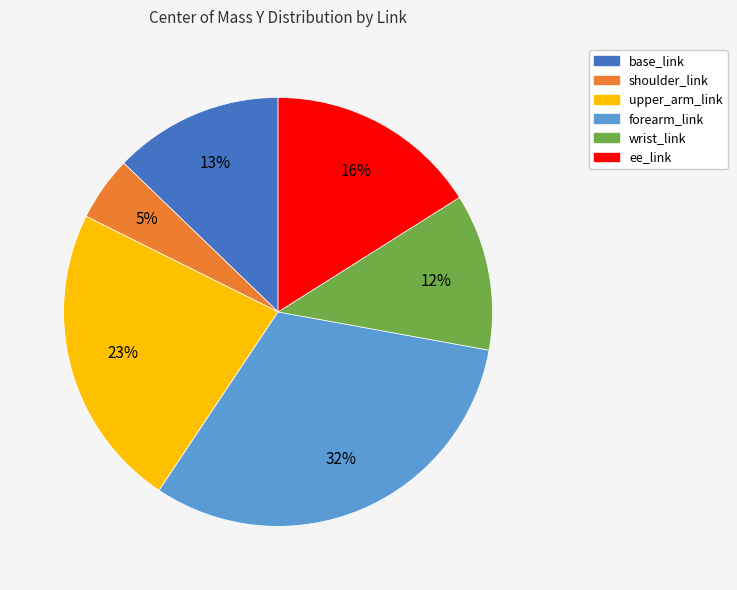

To the nearest percent, what is the average slice percentage?

17%